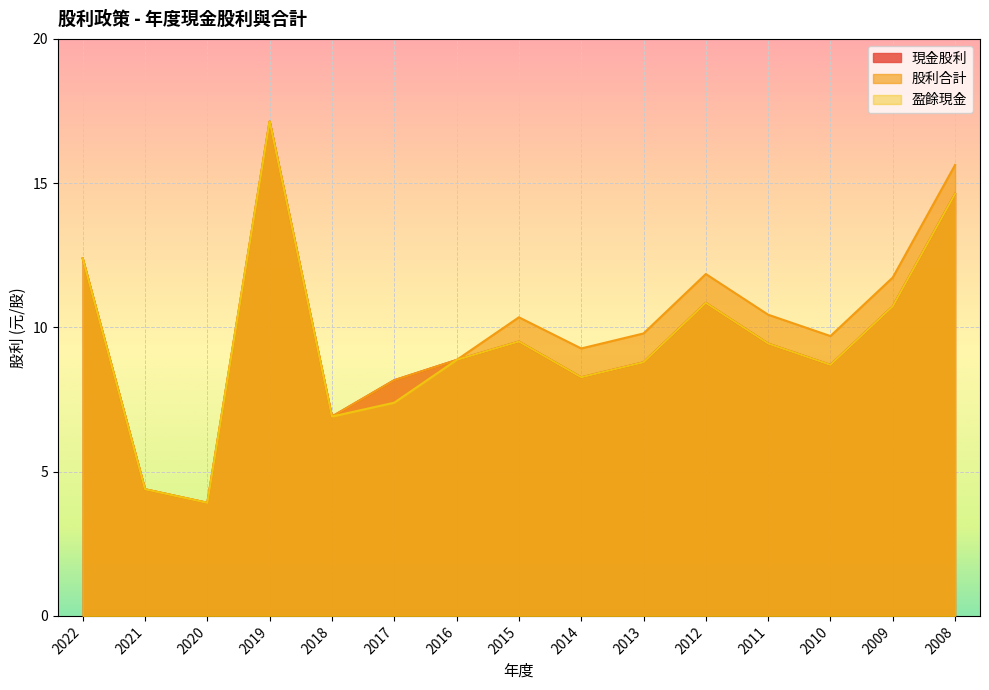

True or false: 現金股利 and 盈餘現金 cross at least once.

False